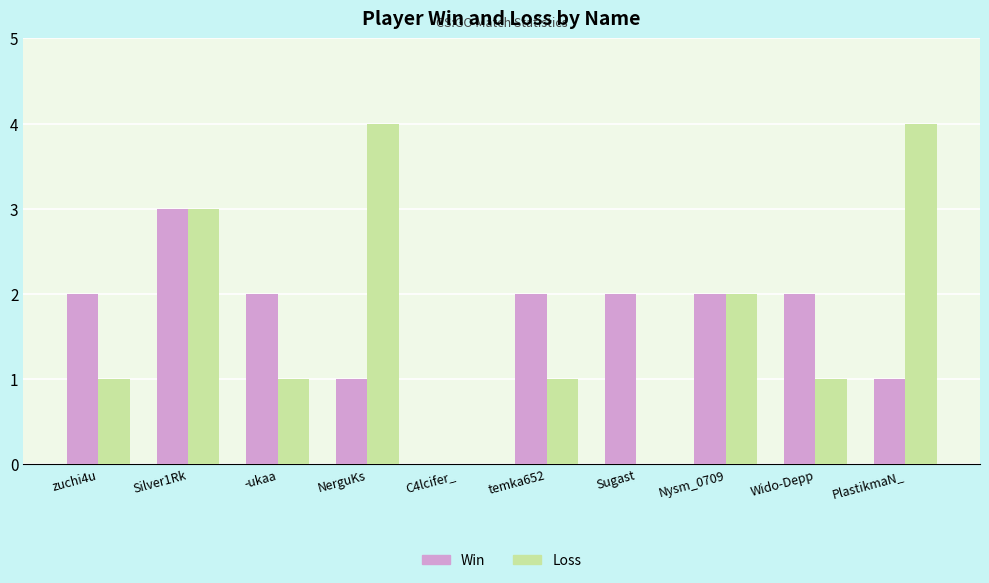

Which series changed the most between Silver1Rk and -ukaa?

Loss